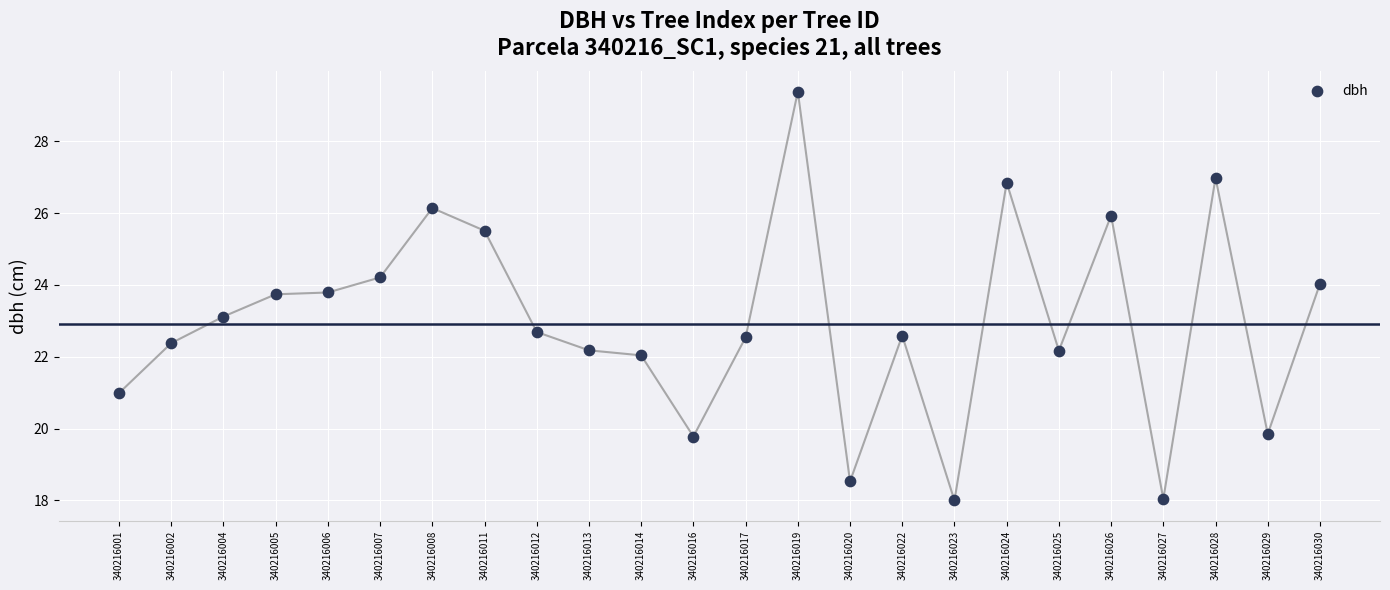

What is the range of Y values (max minus min)?

11.4